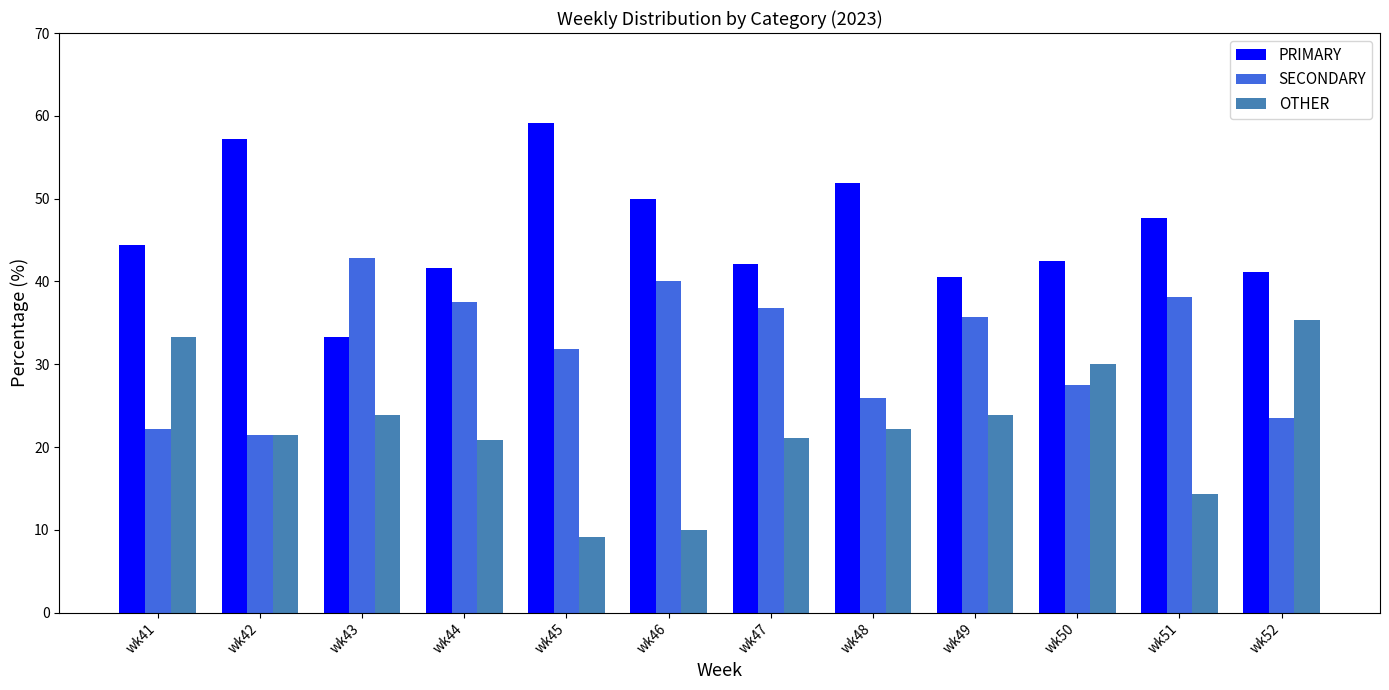

What is the difference between the maximum and minimum values in the OTHER series?

26.2